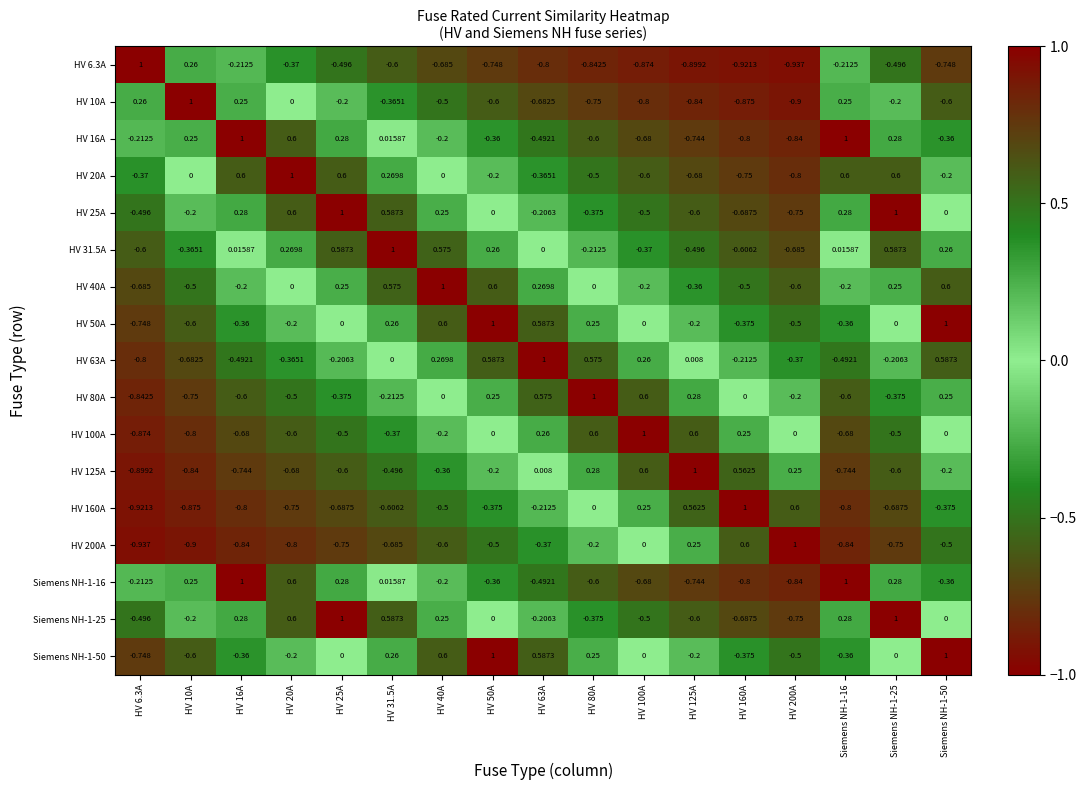

Is the value of HV 200A at HV 125A greater than the value of HV 20A at Siemens NH-1-16?

No